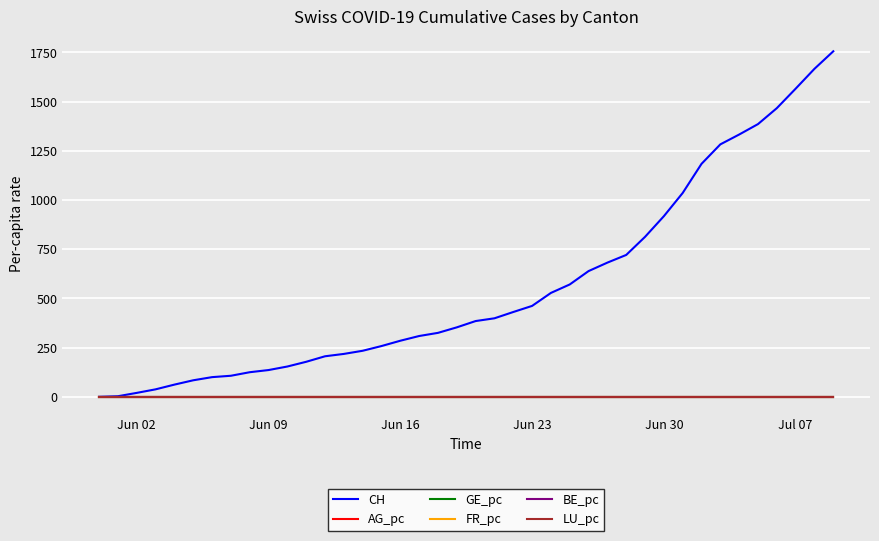

What is the greatest value displayed?

1756.0